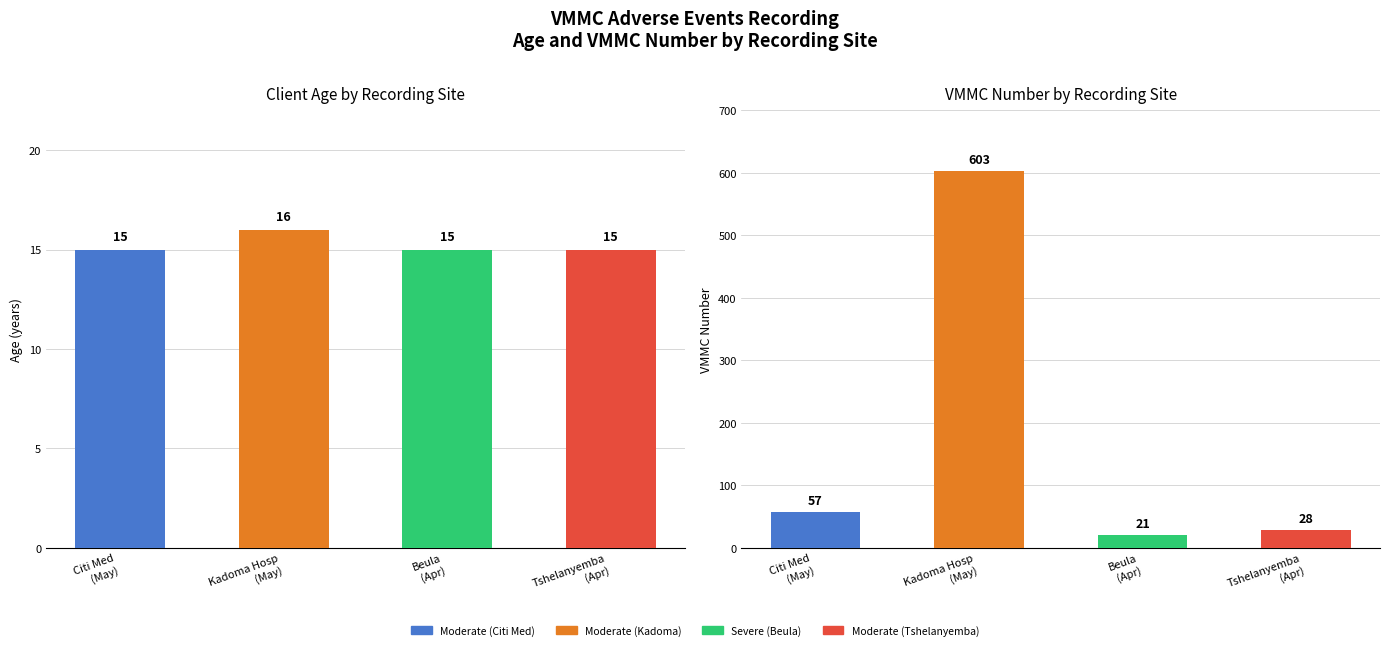

What is the label of the 1st bar from the left?

Citi Med
(May)